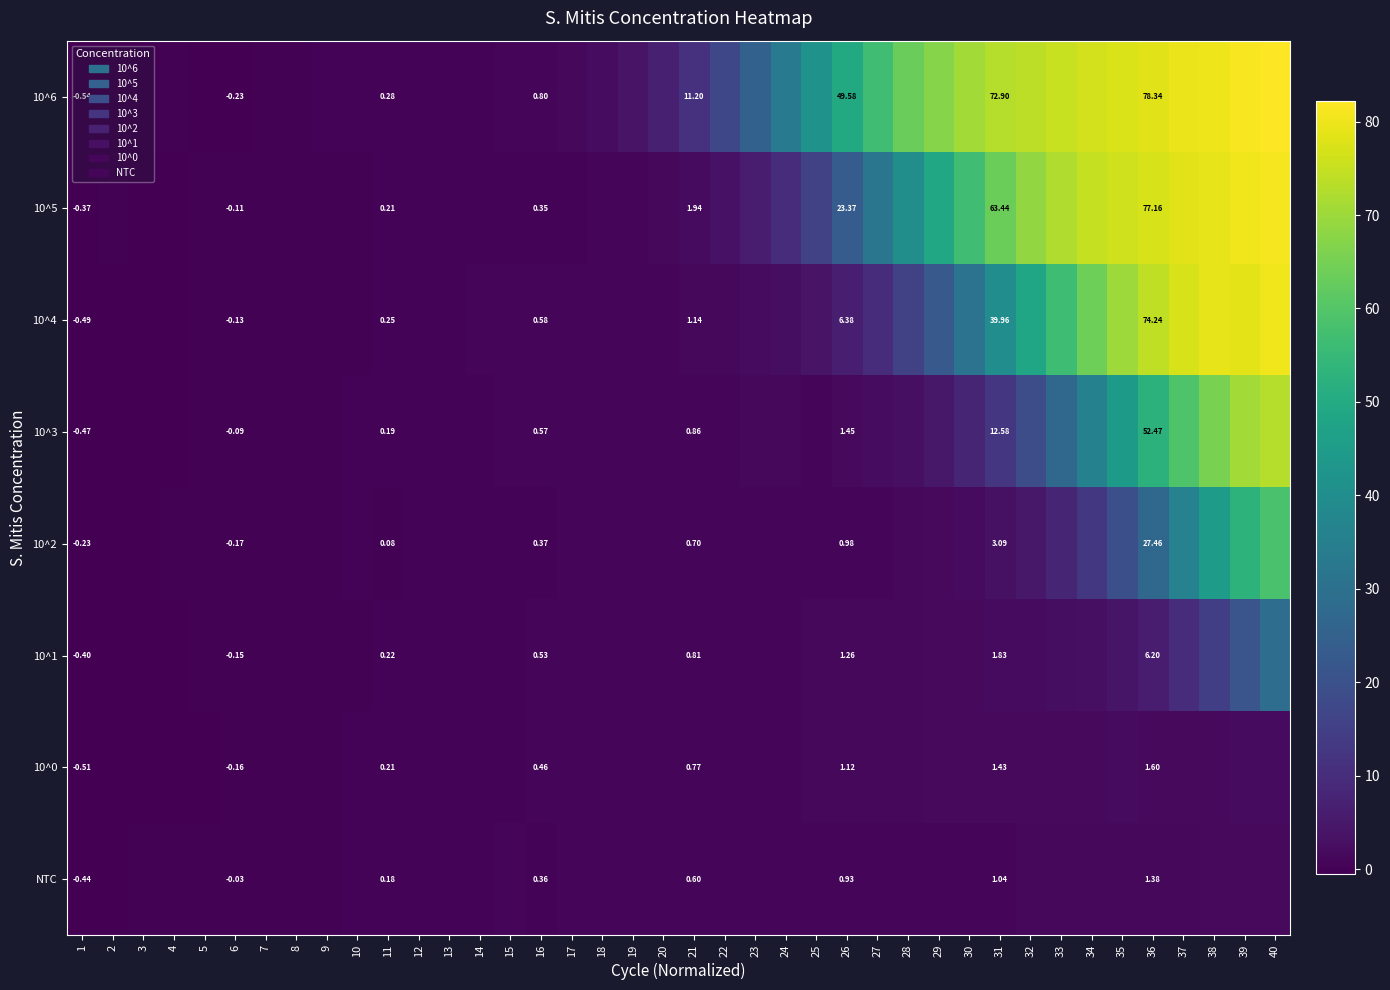

At which category is the sum across all series the highest?

40